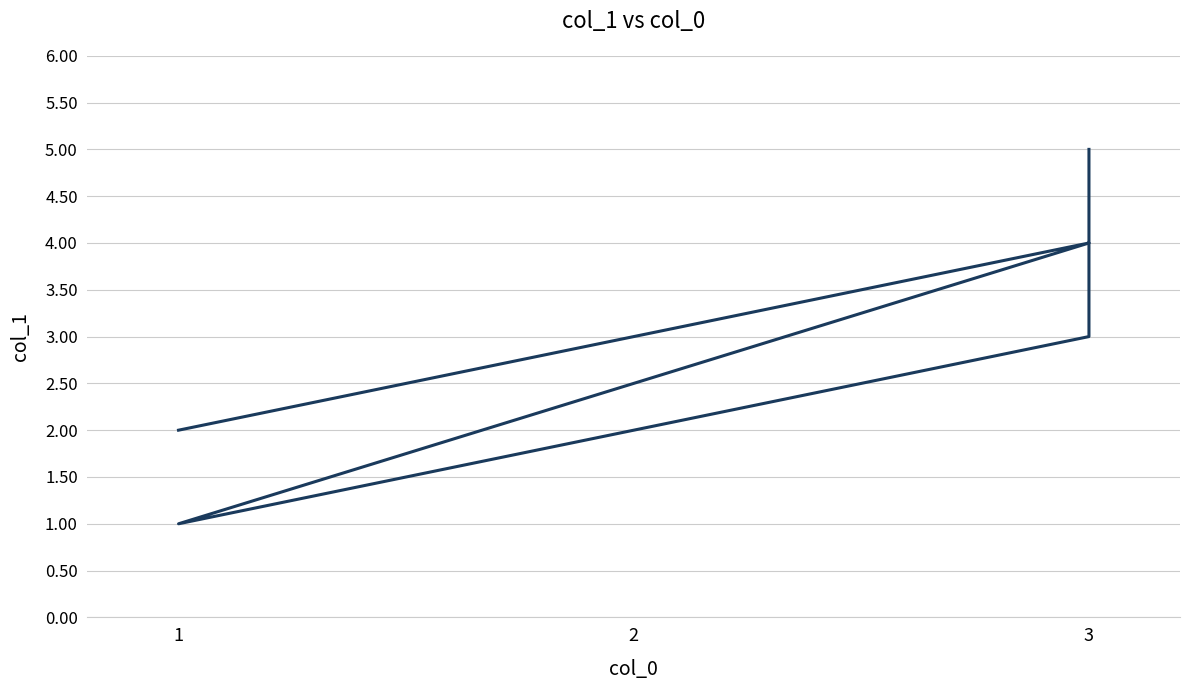

True or false: the data shows 0 at 1.

False